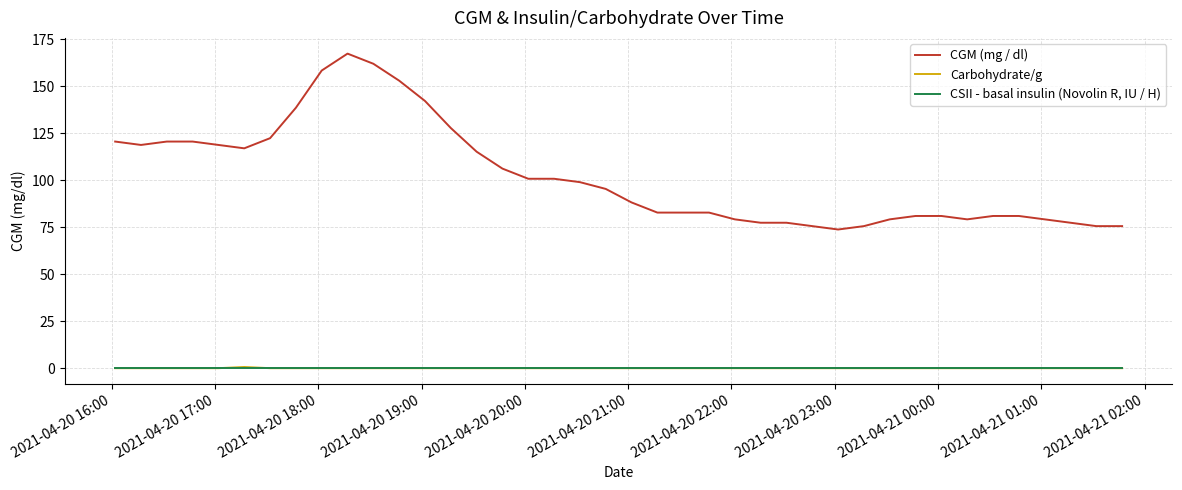

What is the maximum value shown in the chart?

167.4